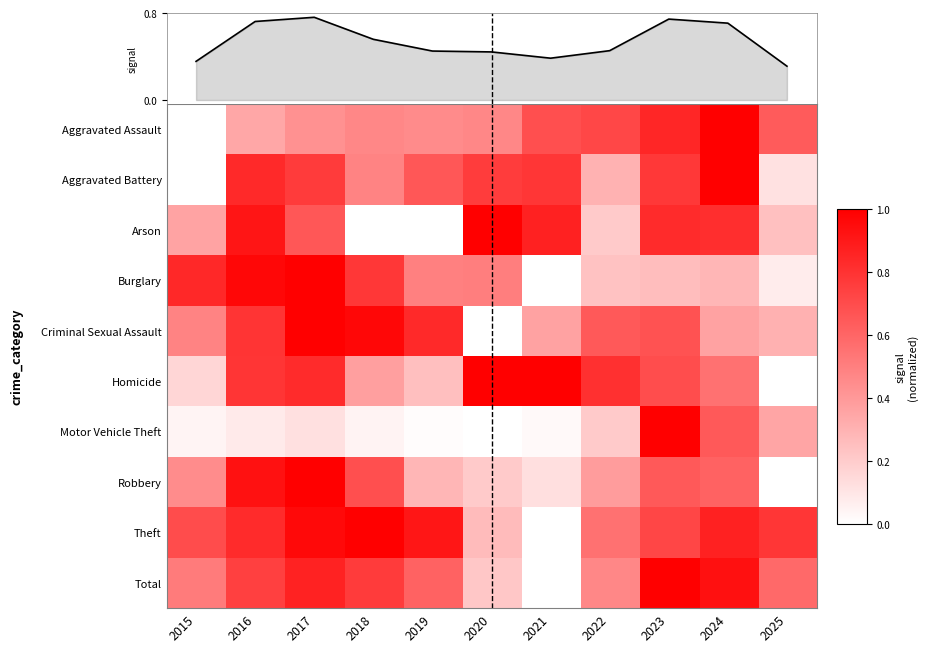

How many categories are shown in the chart?

11